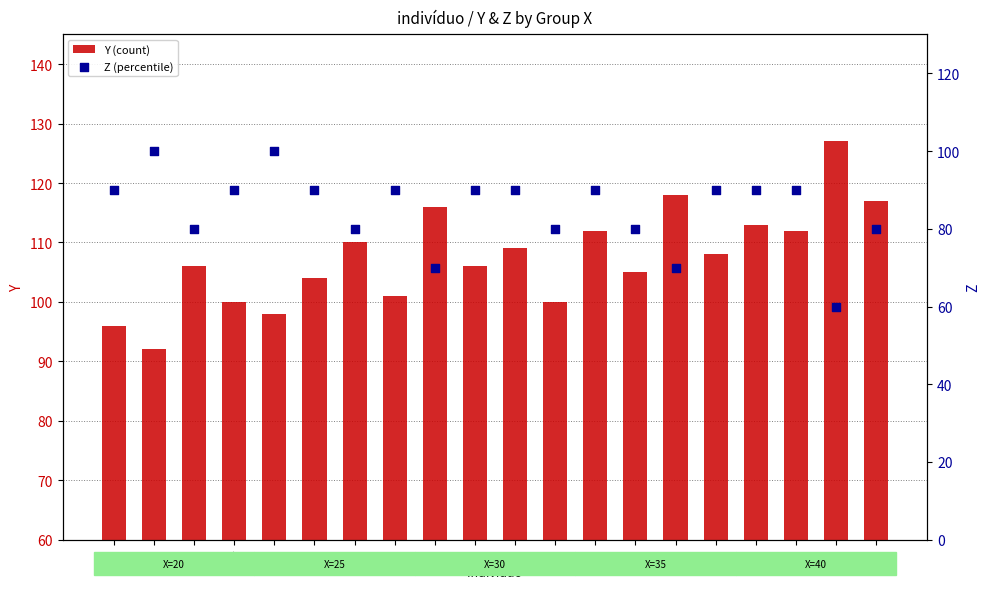

At which category is the sum across all series the highest?

17